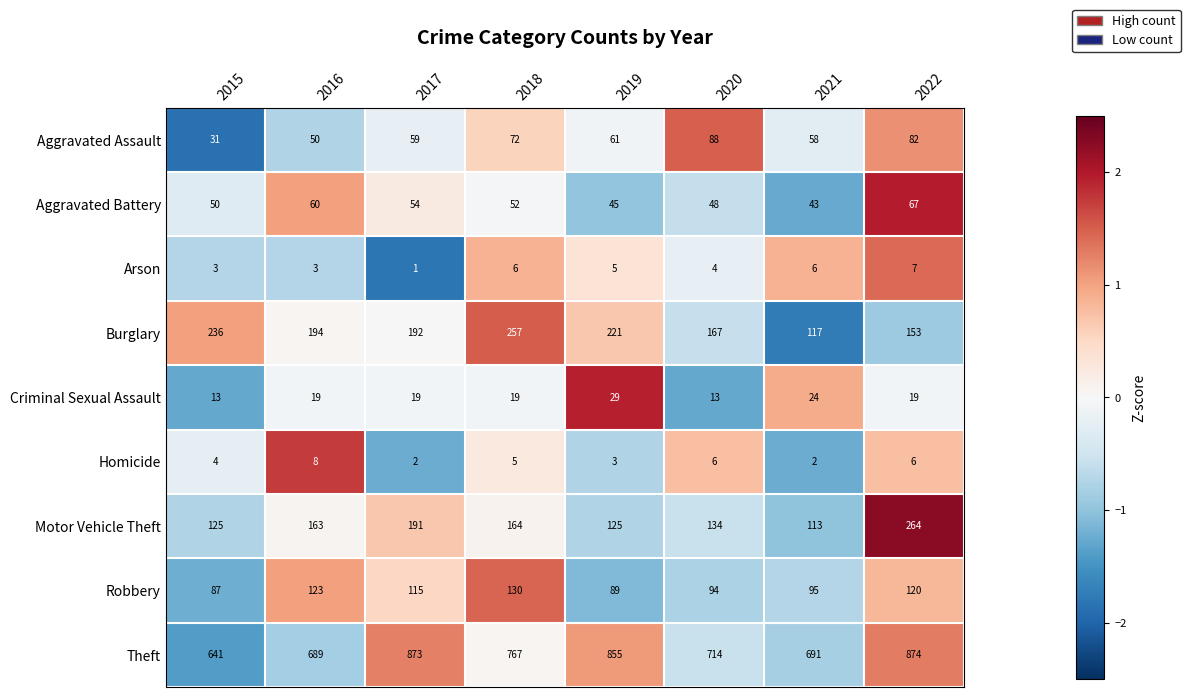

At how many categories does at least one series exceed 366?

8